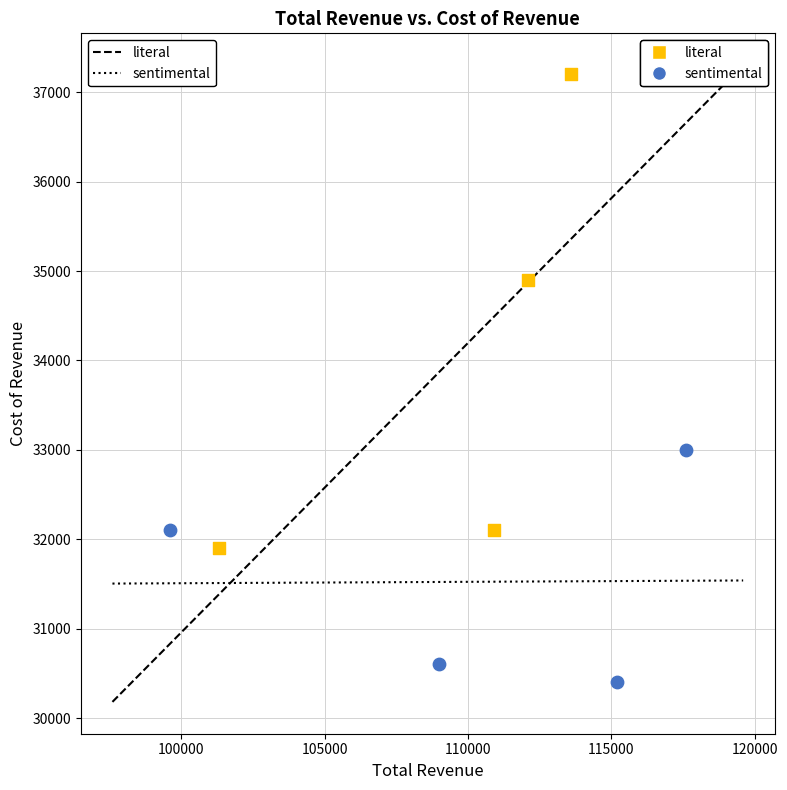

Which series has the widest spread of Y values?

literal